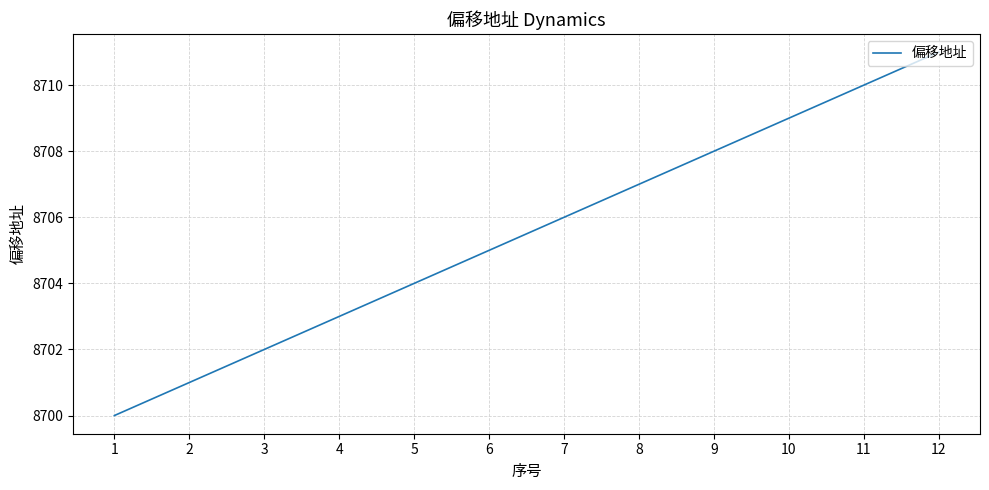

Which category has the highest value across all series?

12